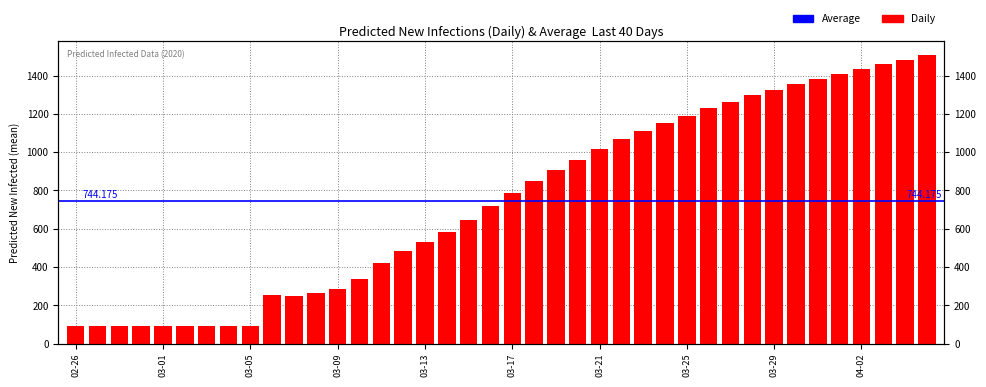

What is the average value?

744